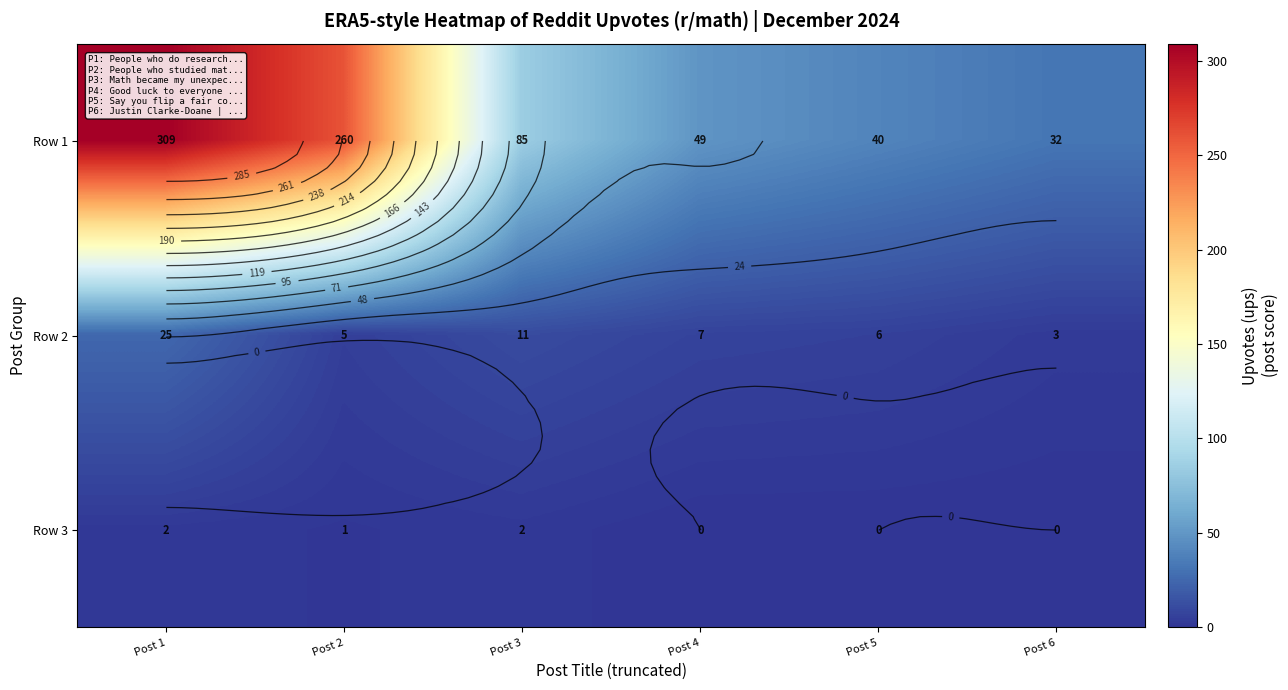

What is the spread (max minus min) of values at Post 1?

307